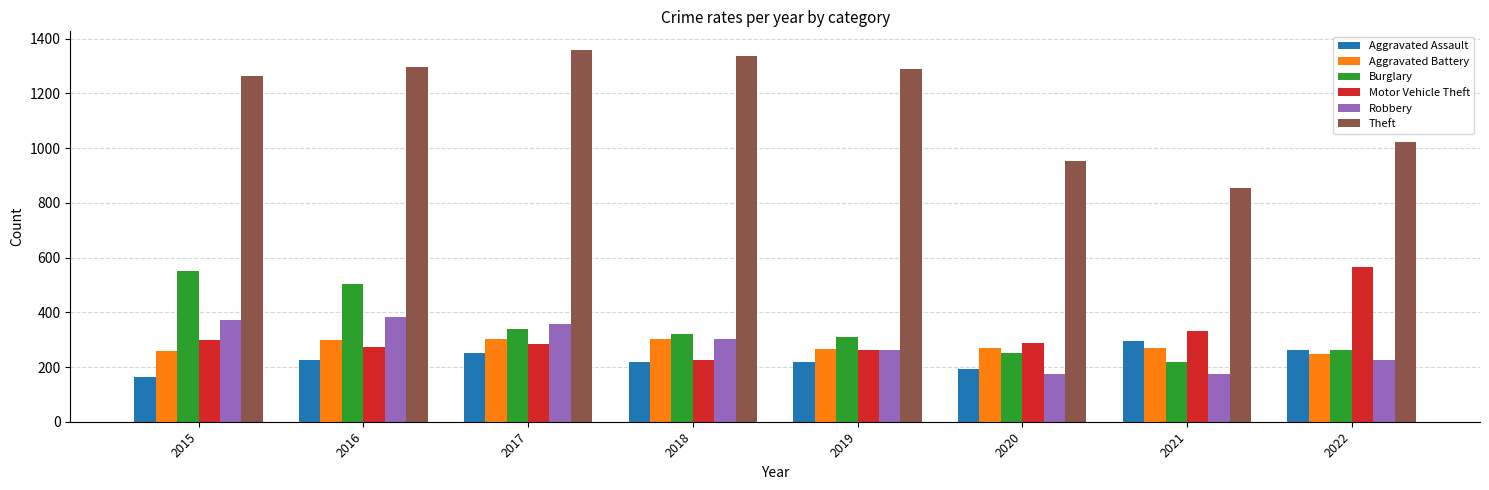

Between 2019 and 2020, which series saw the biggest shift?

Theft